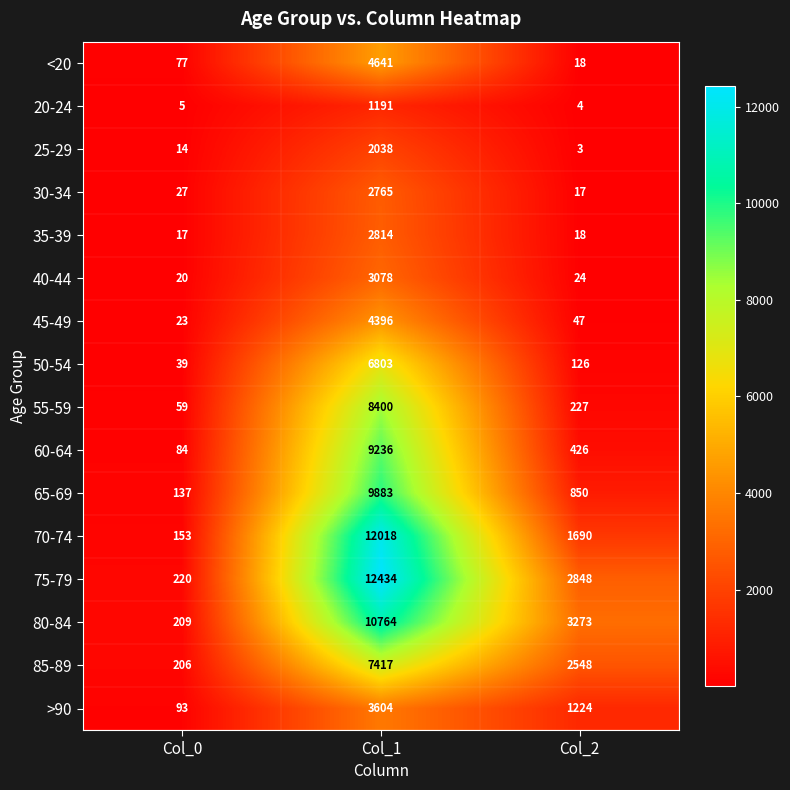

Where is 20-24 nearest to the value 597?

Col_0